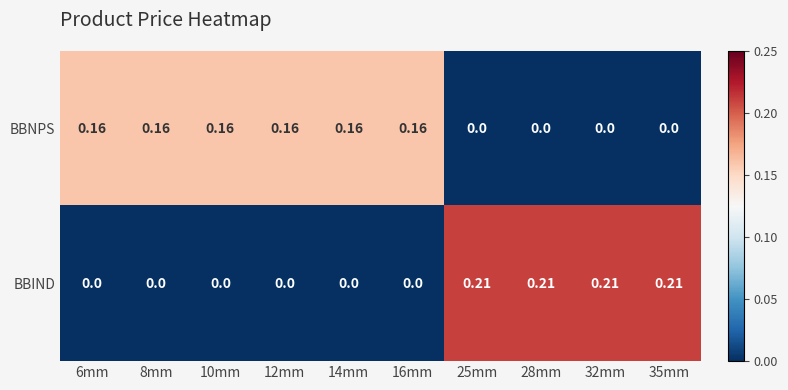

Rank the series by their maximum value, from lowest to highest.

BBNPS, BBIND